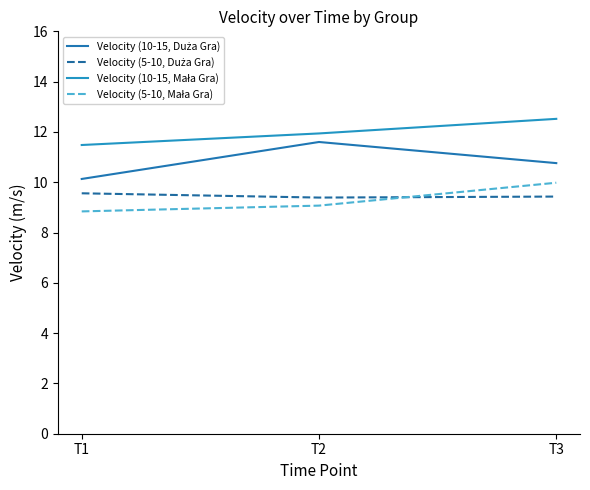

Reading right to left, transcribe all the data shown in this chart.

Velocity (10-15, Duża Gra): T3=10.8	T2=11.6	T1=10.1
Velocity (5-10, Duża Gra): T3=9.4	T2=9.4	T1=9.6
Velocity (10-15, Mała Gra): T3=12.5	T2=11.9	T1=11.5
Velocity (5-10, Mała Gra): T3=10.0	T2=9.1	T1=8.8